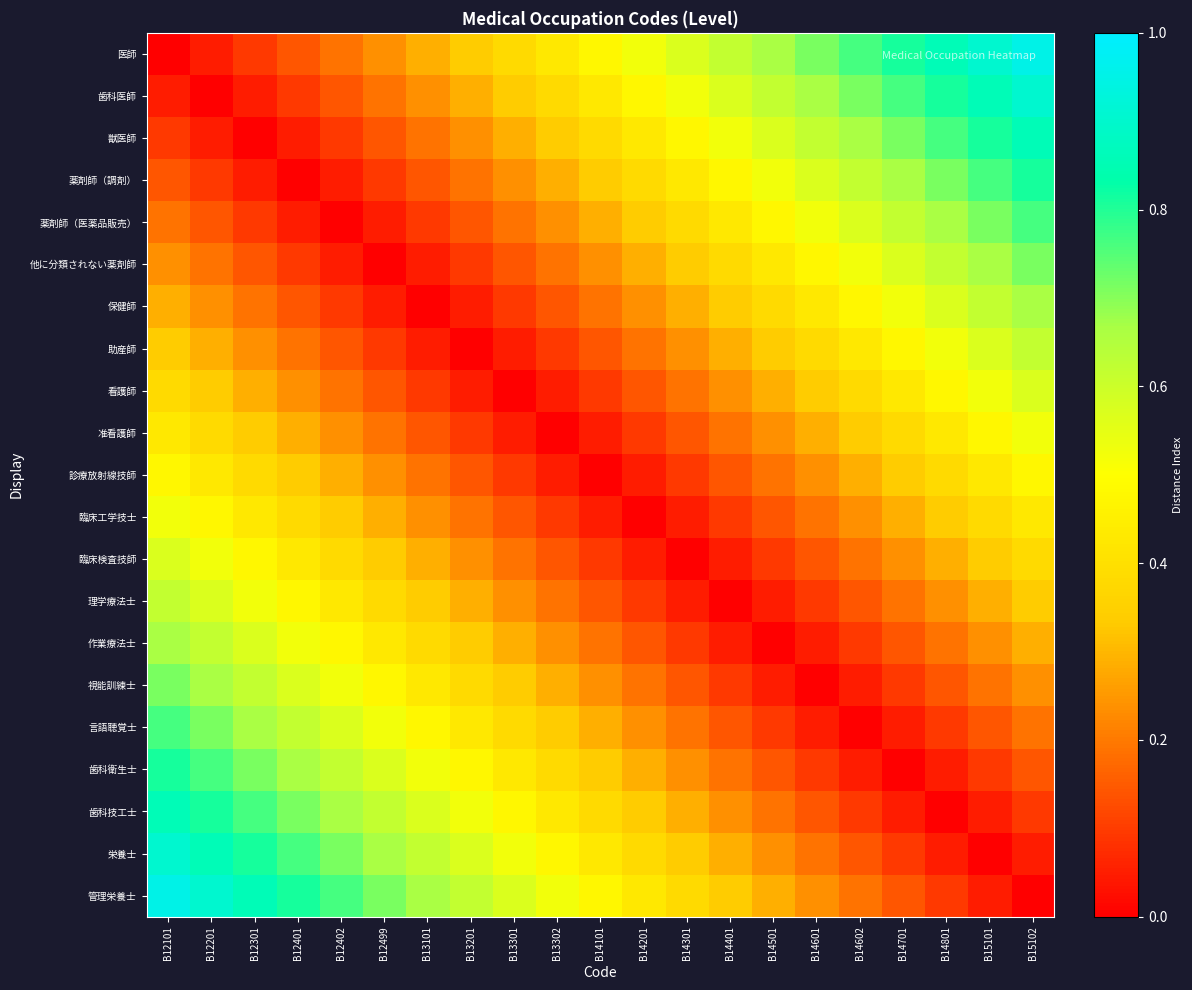

Reading right to left, extract all data points from this chart.

医師: B15102=1.0	B15101=0.9	B14801=0.9	B14701=0.8	B14602=0.8	B14601=0.7	B14501=0.7	B14401=0.6	B14301=0.6	B14201=0.5	B14101=0.5	B13302=0.4	B13301=0.4	B13201=0.3	B13101=0.3	B12499=0.2	B12402=0.2	B12401=0.1	B12301=0.1	B12201=0.0	B12101=0.0
歯科医師: B15102=0.9	B15101=0.9	B14801=0.8	B14701=0.8	B14602=0.7	B14601=0.7	B14501=0.6	B14401=0.6	B14301=0.5	B14201=0.5	B14101=0.4	B13302=0.4	B13301=0.3	B13201=0.3	B13101=0.2	B12499=0.2	B12402=0.1	B12401=0.1	B12301=0.0	B12201=0.0	B12101=0.0
獣医師: B15102=0.9	B15101=0.8	B14801=0.8	B14701=0.7	B14602=0.7	B14601=0.6	B14501=0.6	B14401=0.5	B14301=0.5	B14201=0.4	B14101=0.4	B13302=0.3	B13301=0.3	B13201=0.2	B13101=0.2	B12499=0.1	B12402=0.1	B12401=0.0	B12301=0.0	B12201=0.0	B12101=0.1
薬剤師（調剤）: B15102=0.8	B15101=0.8	B14801=0.7	B14701=0.7	B14602=0.6	B14601=0.6	B14501=0.5	B14401=0.5	B14301=0.4	B14201=0.4	B14101=0.3	B13302=0.3	B13301=0.2	B13201=0.2	B13101=0.1	B12499=0.1	B12402=0.0	B12401=0.0	B12301=0.0	B12201=0.1	B12101=0.1
薬剤師（医薬品販売）: B15102=0.8	B15101=0.7	B14801=0.7	B14701=0.6	B14602=0.6	B14601=0.5	B14501=0.5	B14401=0.4	B14301=0.4	B14201=0.3	B14101=0.3	B13302=0.2	B13301=0.2	B13201=0.1	B13101=0.1	B12499=0.0	B12402=0.0	B12401=0.0	B12301=0.1	B12201=0.1	B12101=0.2
他に分類されない薬剤師: B15102=0.7	B15101=0.7	B14801=0.6	B14701=0.6	B14602=0.5	B14601=0.5	B14501=0.4	B14401=0.4	B14301=0.3	B14201=0.3	B14101=0.2	B13302=0.2	B13301=0.1	B13201=0.1	B13101=0.0	B12499=0.0	B12402=0.0	B12401=0.1	B12301=0.1	B12201=0.2	B12101=0.2
保健師: B15102=0.7	B15101=0.6	B14801=0.6	B14701=0.5	B14602=0.5	B14601=0.4	B14501=0.4	B14401=0.3	B14301=0.3	B14201=0.2	B14101=0.2	B13302=0.1	B13301=0.1	B13201=0.0	B13101=0.0	B12499=0.0	B12402=0.1	B12401=0.1	B12301=0.2	B12201=0.2	B12101=0.3
助産師: B15102=0.6	B15101=0.6	B14801=0.5	B14701=0.5	B14602=0.4	B14601=0.4	B14501=0.3	B14401=0.3	B14301=0.2	B14201=0.2	B14101=0.1	B13302=0.1	B13301=0.0	B13201=0.0	B13101=0.0	B12499=0.1	B12402=0.1	B12401=0.2	B12301=0.2	B12201=0.3	B12101=0.3
看護師: B15102=0.6	B15101=0.5	B14801=0.5	B14701=0.4	B14602=0.4	B14601=0.3	B14501=0.3	B14401=0.2	B14301=0.2	B14201=0.1	B14101=0.1	B13302=0.0	B13301=0.0	B13201=0.0	B13101=0.1	B12499=0.1	B12402=0.2	B12401=0.2	B12301=0.3	B12201=0.3	B12101=0.4
准看護師: B15102=0.5	B15101=0.5	B14801=0.4	B14701=0.4	B14602=0.3	B14601=0.3	B14501=0.2	B14401=0.2	B14301=0.1	B14201=0.1	B14101=0.0	B13302=0.0	B13301=0.0	B13201=0.1	B13101=0.1	B12499=0.2	B12402=0.2	B12401=0.3	B12301=0.3	B12201=0.4	B12101=0.4
診療放射線技師: B15102=0.5	B15101=0.4	B14801=0.4	B14701=0.3	B14602=0.3	B14601=0.2	B14501=0.2	B14401=0.1	B14301=0.1	B14201=0.0	B14101=0.0	B13302=0.0	B13301=0.1	B13201=0.1	B13101=0.2	B12499=0.2	B12402=0.3	B12401=0.3	B12301=0.4	B12201=0.4	B12101=0.5
臨床工学技士: B15102=0.4	B15101=0.4	B14801=0.3	B14701=0.3	B14602=0.2	B14601=0.2	B14501=0.1	B14401=0.1	B14301=0.0	B14201=0.0	B14101=0.0	B13302=0.1	B13301=0.1	B13201=0.2	B13101=0.2	B12499=0.3	B12402=0.3	B12401=0.4	B12301=0.4	B12201=0.5	B12101=0.5
臨床検査技師: B15102=0.4	B15101=0.3	B14801=0.3	B14701=0.2	B14602=0.2	B14601=0.1	B14501=0.1	B14401=0.0	B14301=0.0	B14201=0.0	B14101=0.1	B13302=0.1	B13301=0.2	B13201=0.2	B13101=0.3	B12499=0.3	B12402=0.4	B12401=0.4	B12301=0.5	B12201=0.5	B12101=0.6
理学療法士: B15102=0.3	B15101=0.3	B14801=0.2	B14701=0.2	B14602=0.1	B14601=0.1	B14501=0.0	B14401=0.0	B14301=0.0	B14201=0.1	B14101=0.1	B13302=0.2	B13301=0.2	B13201=0.3	B13101=0.3	B12499=0.4	B12402=0.4	B12401=0.5	B12301=0.5	B12201=0.6	B12101=0.6
作業療法士: B15102=0.3	B15101=0.2	B14801=0.2	B14701=0.1	B14602=0.1	B14601=0.0	B14501=0.0	B14401=0.0	B14301=0.1	B14201=0.1	B14101=0.2	B13302=0.2	B13301=0.3	B13201=0.3	B13101=0.4	B12499=0.4	B12402=0.5	B12401=0.5	B12301=0.6	B12201=0.6	B12101=0.7
視能訓練士: B15102=0.2	B15101=0.2	B14801=0.1	B14701=0.1	B14602=0.0	B14601=0.0	B14501=0.0	B14401=0.1	B14301=0.1	B14201=0.2	B14101=0.2	B13302=0.3	B13301=0.3	B13201=0.4	B13101=0.4	B12499=0.5	B12402=0.5	B12401=0.6	B12301=0.6	B12201=0.7	B12101=0.7
言語聴覚士: B15102=0.2	B15101=0.1	B14801=0.1	B14701=0.0	B14602=0.0	B14601=0.0	B14501=0.1	B14401=0.1	B14301=0.2	B14201=0.2	B14101=0.3	B13302=0.3	B13301=0.4	B13201=0.4	B13101=0.5	B12499=0.5	B12402=0.6	B12401=0.6	B12301=0.7	B12201=0.7	B12101=0.8
歯科衛生士: B15102=0.1	B15101=0.1	B14801=0.0	B14701=0.0	B14602=0.0	B14601=0.1	B14501=0.1	B14401=0.2	B14301=0.2	B14201=0.3	B14101=0.3	B13302=0.4	B13301=0.4	B13201=0.5	B13101=0.5	B12499=0.6	B12402=0.6	B12401=0.7	B12301=0.7	B12201=0.8	B12101=0.8
歯科技工士: B15102=0.1	B15101=0.0	B14801=0.0	B14701=0.0	B14602=0.1	B14601=0.1	B14501=0.2	B14401=0.2	B14301=0.3	B14201=0.3	B14101=0.4	B13302=0.4	B13301=0.5	B13201=0.5	B13101=0.6	B12499=0.6	B12402=0.7	B12401=0.7	B12301=0.8	B12201=0.8	B12101=0.9
栄養士: B15102=0.0	B15101=0.0	B14801=0.0	B14701=0.1	B14602=0.1	B14601=0.2	B14501=0.2	B14401=0.3	B14301=0.3	B14201=0.4	B14101=0.4	B13302=0.5	B13301=0.5	B13201=0.6	B13101=0.6	B12499=0.7	B12402=0.7	B12401=0.8	B12301=0.8	B12201=0.9	B12101=0.9
管理栄養士: B15102=0.0	B15101=0.0	B14801=0.1	B14701=0.1	B14602=0.2	B14601=0.2	B14501=0.3	B14401=0.3	B14301=0.4	B14201=0.4	B14101=0.5	B13302=0.5	B13301=0.6	B13201=0.6	B13101=0.7	B12499=0.7	B12402=0.8	B12401=0.8	B12301=0.9	B12201=0.9	B12101=1.0